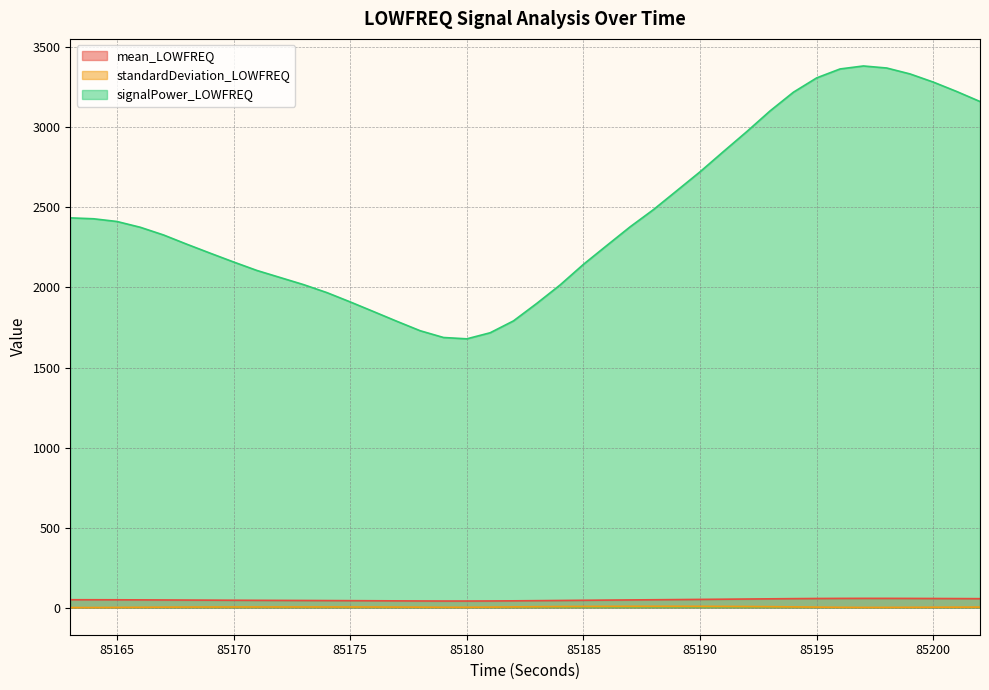

In standardDeviation_LOWFREQ, how many points are higher than both neighbors (excluding endpoints)?

2